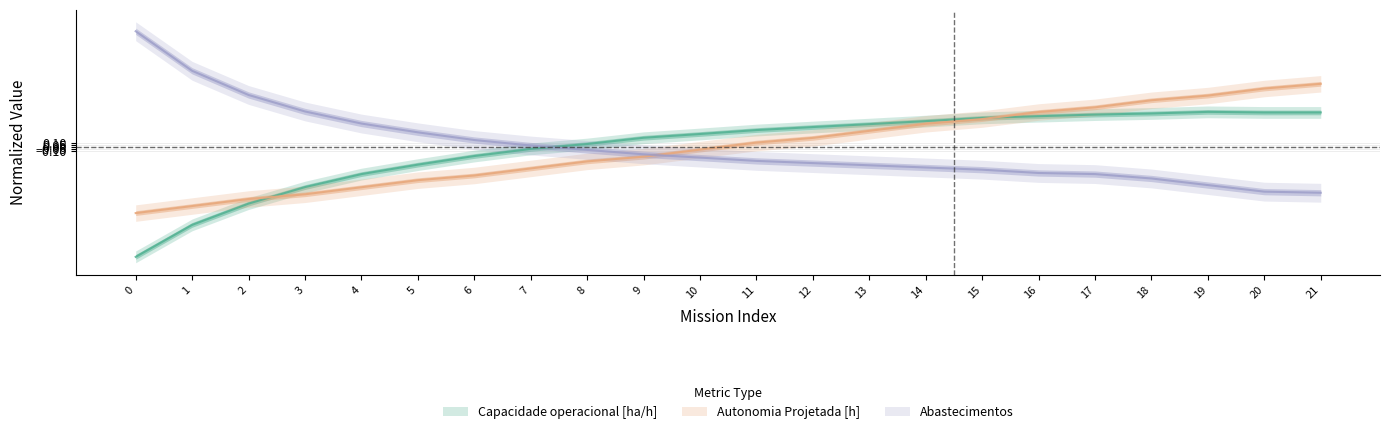

What is the difference between the maximum and minimum values in the Abastecimentos series?

4.1